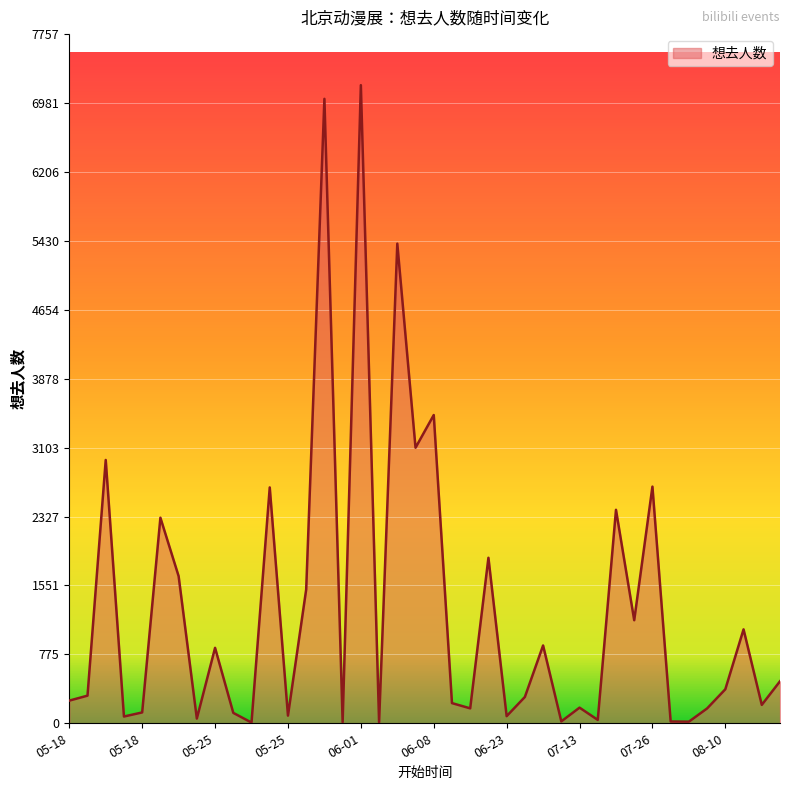

How many values are below 311?

20